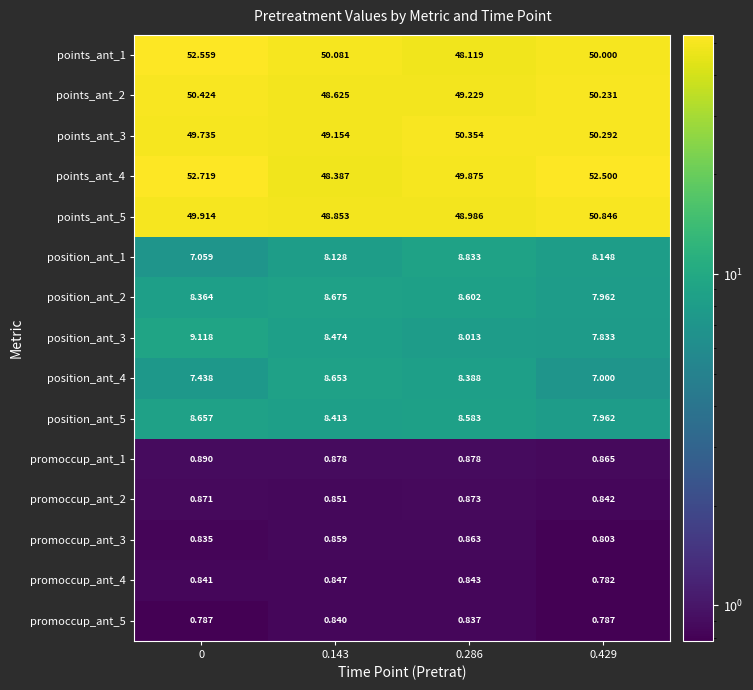

Between 0 and 0.429, which series saw the biggest shift?

points_ant_1